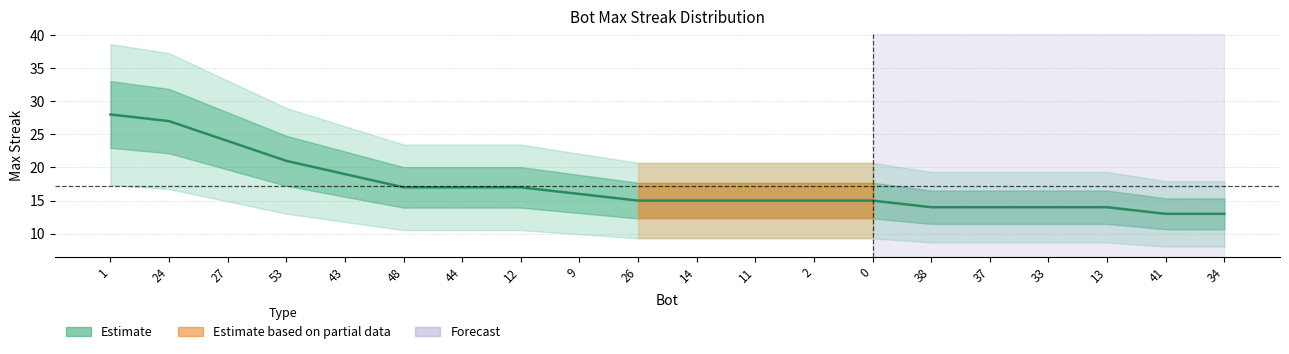

What is the sum of the values at 12 and 41?

30